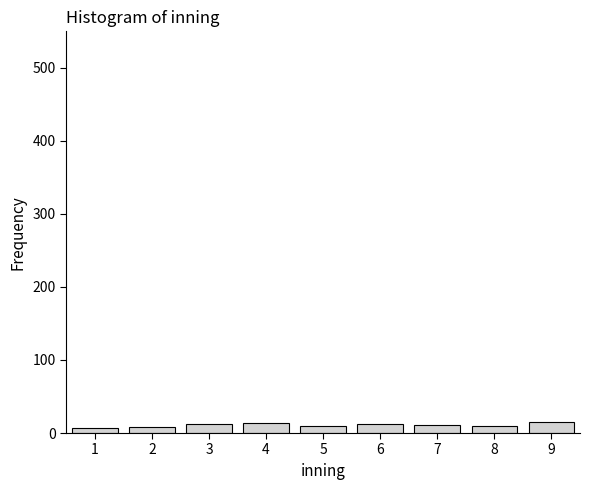

What is the average value?

11